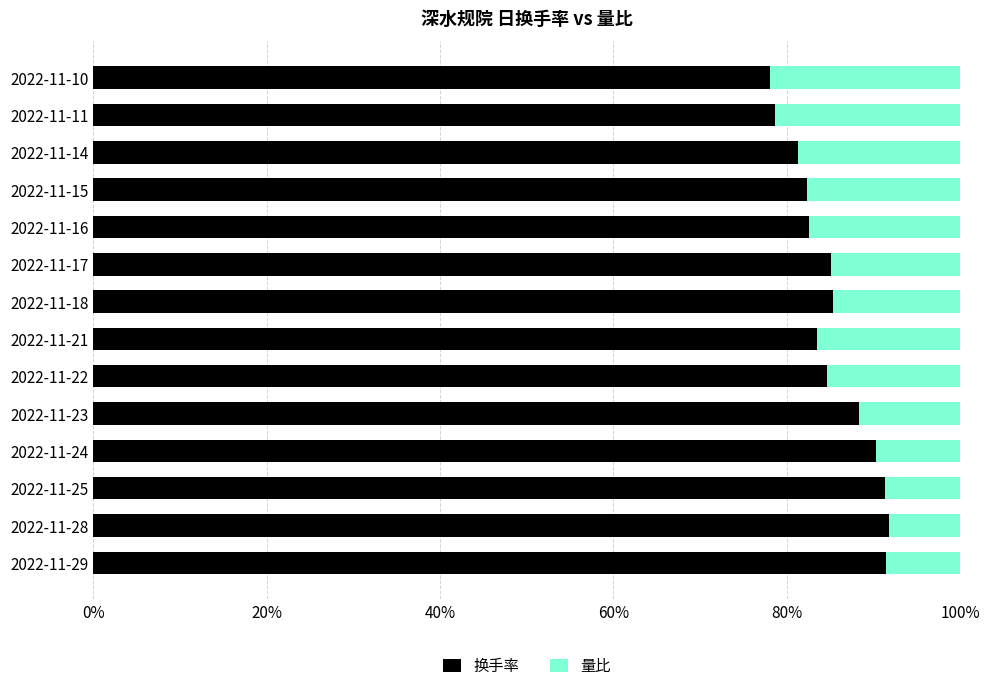

What is the total value across all series at 2022-11-23?

100.0